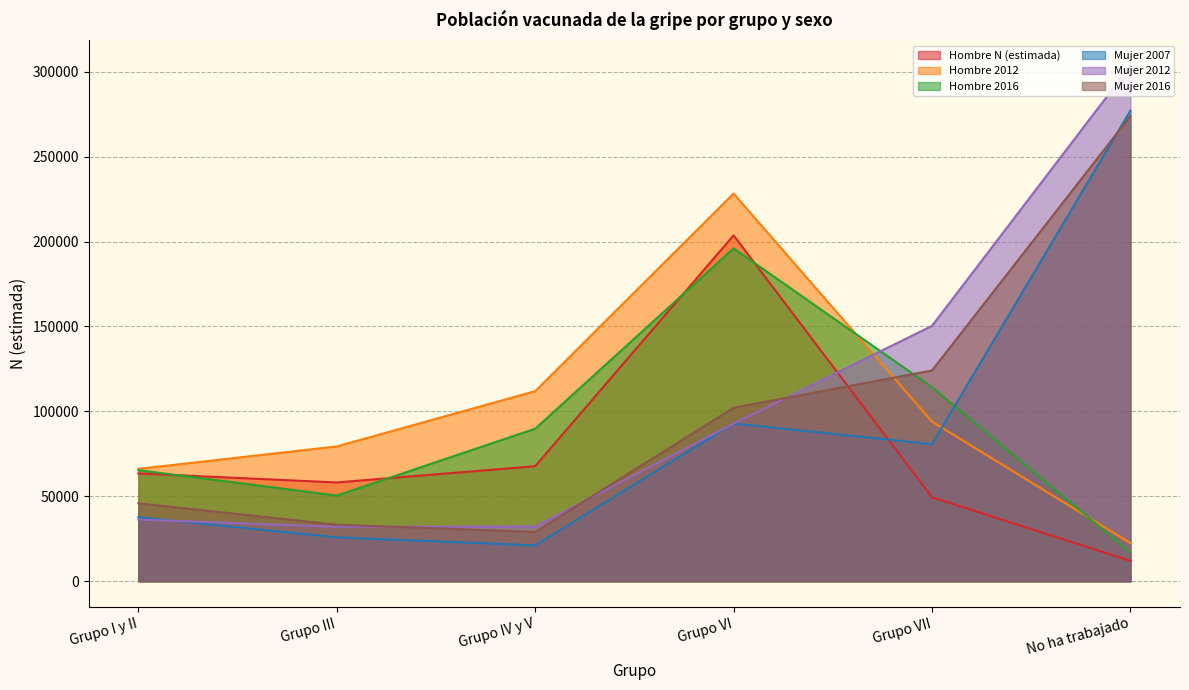

Reading left to right, list all the values displayed in this chart.

Hombre N (estimada): Grupo I y II=63472	Grupo III=58175	Grupo IV y V=67735	Grupo VI=203650	Grupo VII=49450	No ha trabajado=12003
Hombre 2012: Grupo I y II=66167	Grupo III=79382	Grupo IV y V=111915	Grupo VI=228279	Grupo VII=93974	No ha trabajado=22444
Hombre 2016: Grupo I y II=65425	Grupo III=50447	Grupo IV y V=89818	Grupo VI=195982	Grupo VII=114229	No ha trabajado=16974
Mujer 2007: Grupo I y II=37724	Grupo III=25859	Grupo IV y V=21106	Grupo VI=92890	Grupo VII=80708	No ha trabajado=277055
Mujer 2012: Grupo I y II=36364	Grupo III=32042	Grupo IV y V=32217	Grupo VI=92838	Grupo VII=150367	No ha trabajado=303496
Mujer 2016: Grupo I y II=45905	Grupo III=33273	Grupo IV y V=29054	Grupo VI=102128	Grupo VII=124101	No ha trabajado=273886